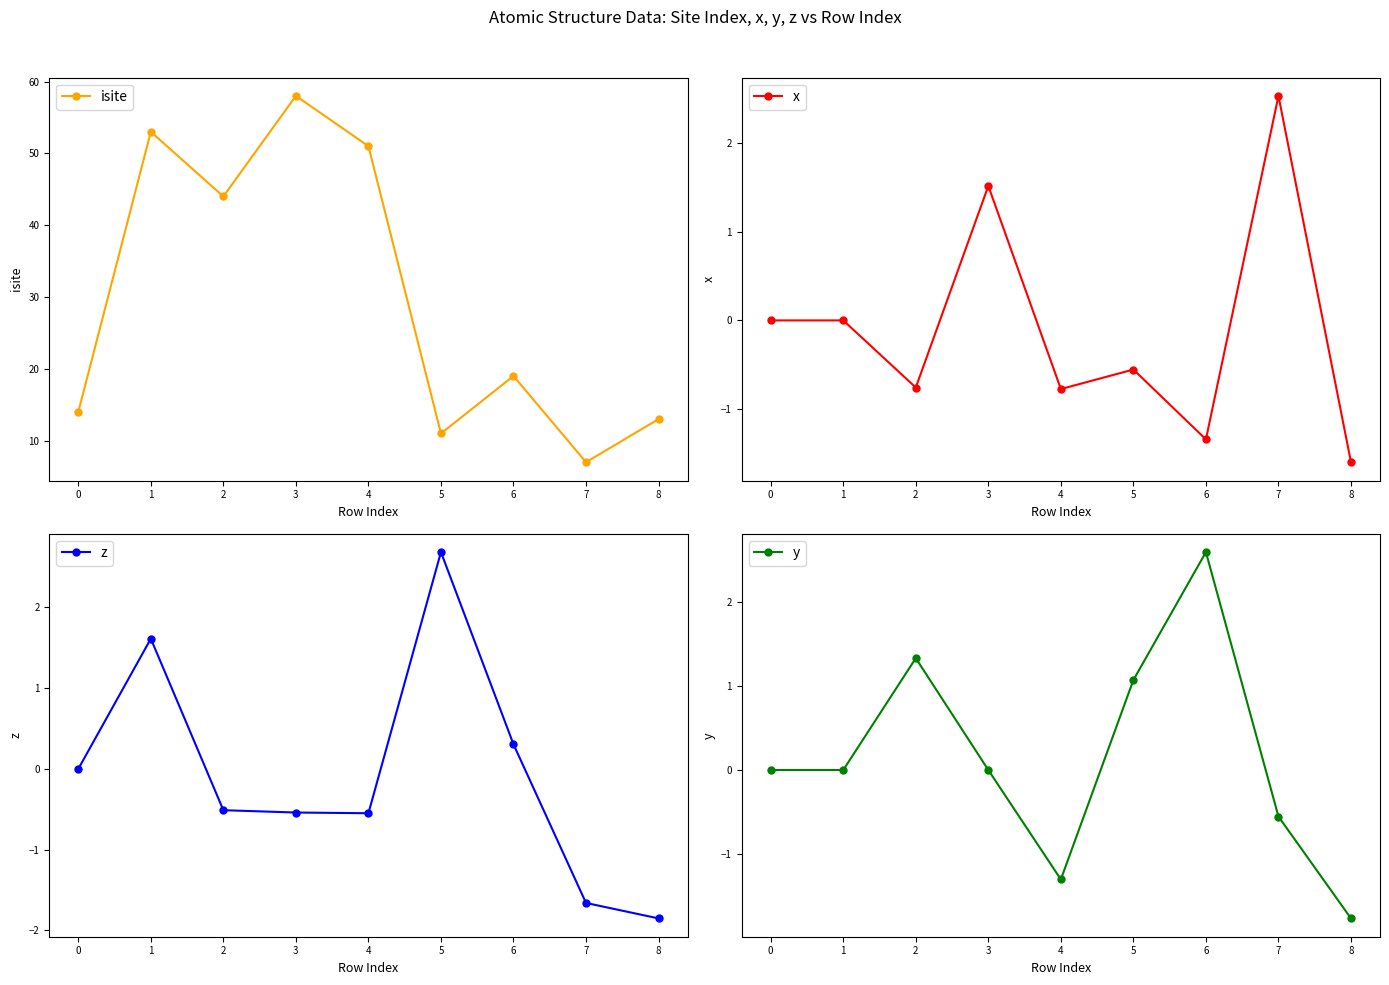

What is the difference between the maximum and minimum values in the y series?

4.4